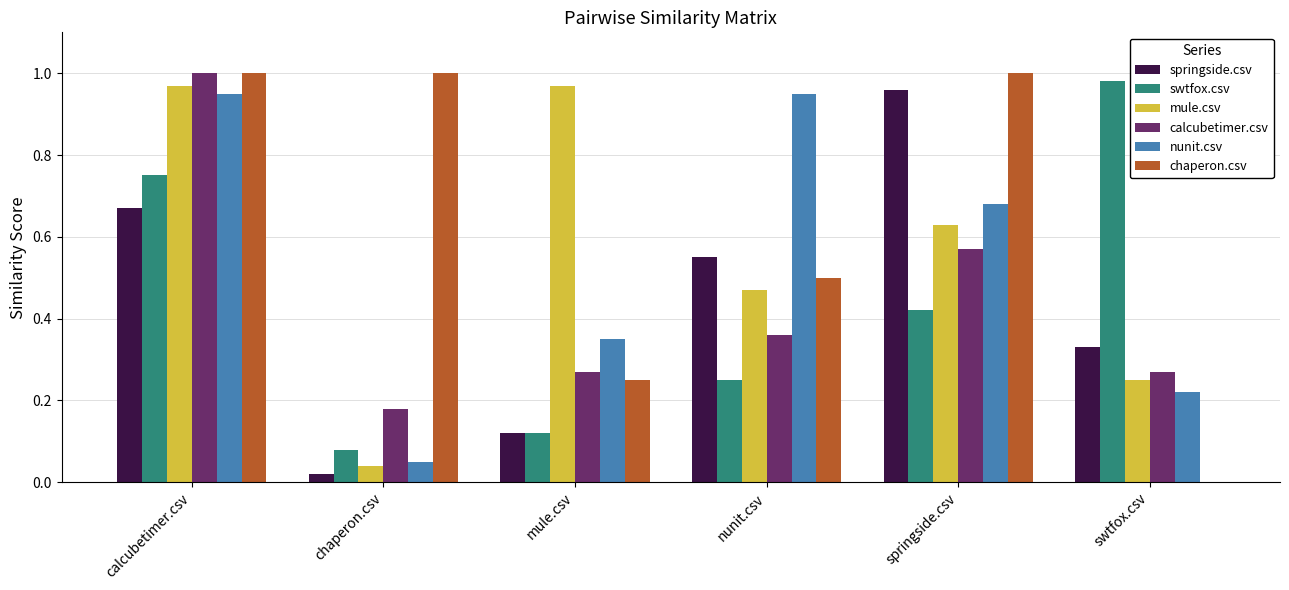

Are the bars grouped side by side (vs. stacked)?

Yes